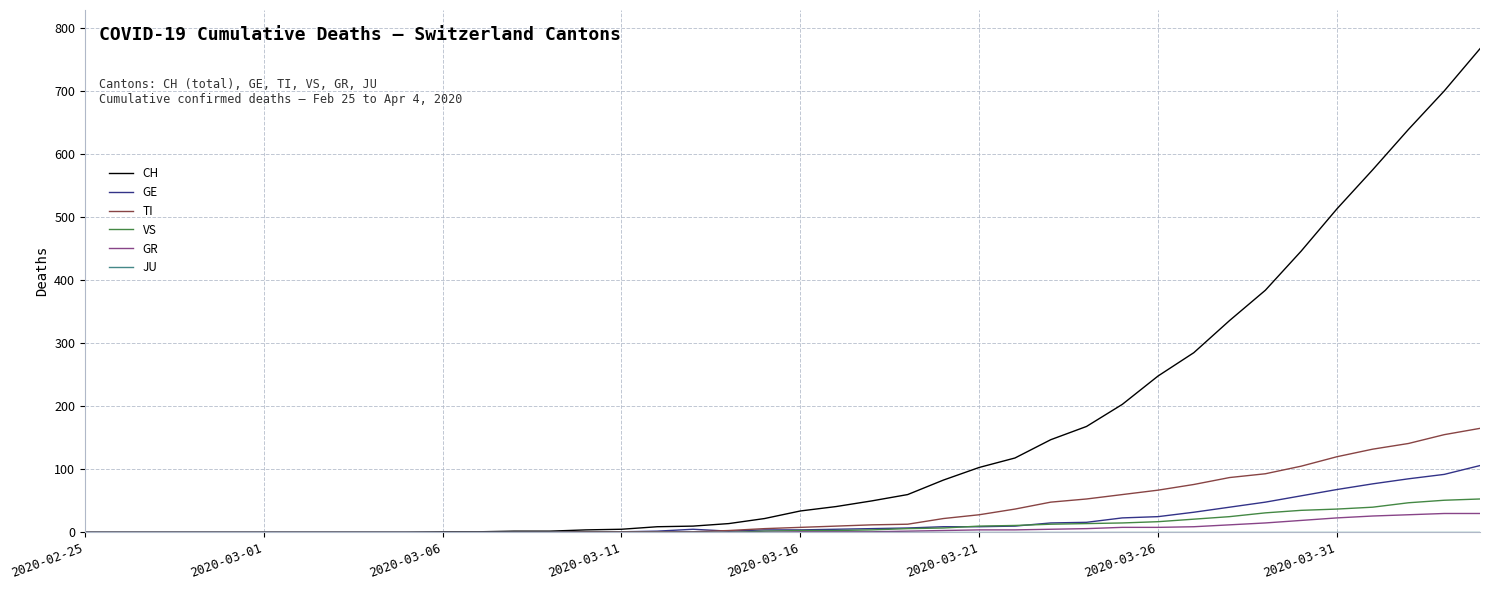

Does the chart have visible grid lines?

Yes